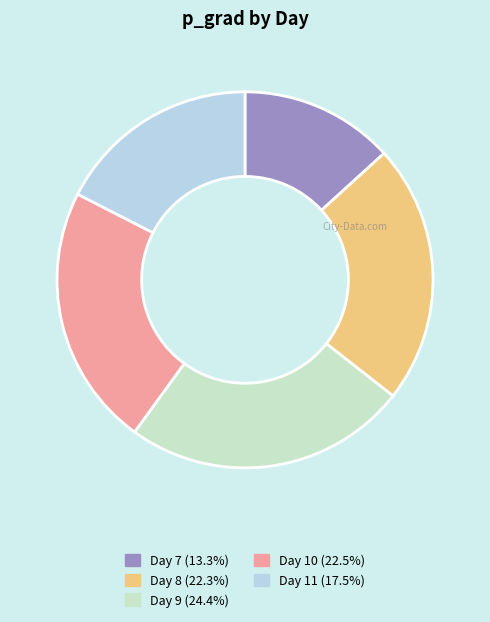

What percentage is the Day 8 slice, to the nearest percent?

22%